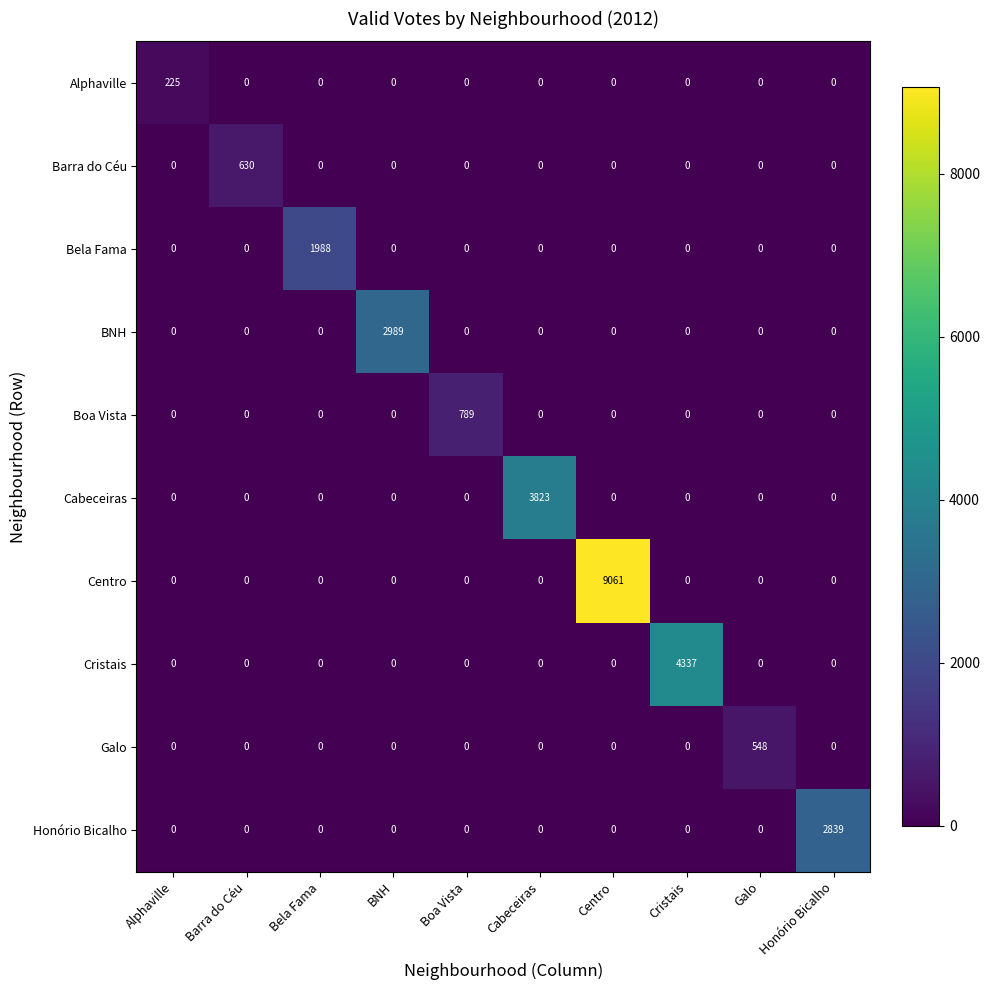

What is the greatest value displayed?

9061